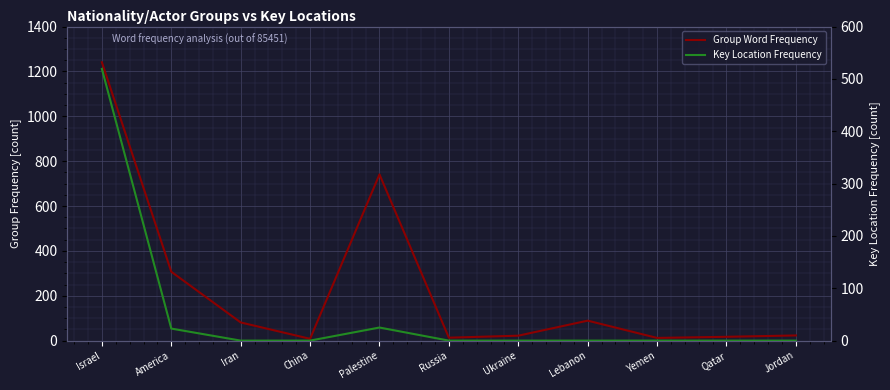

What is the difference between the highest and lowest values at Russia?

13